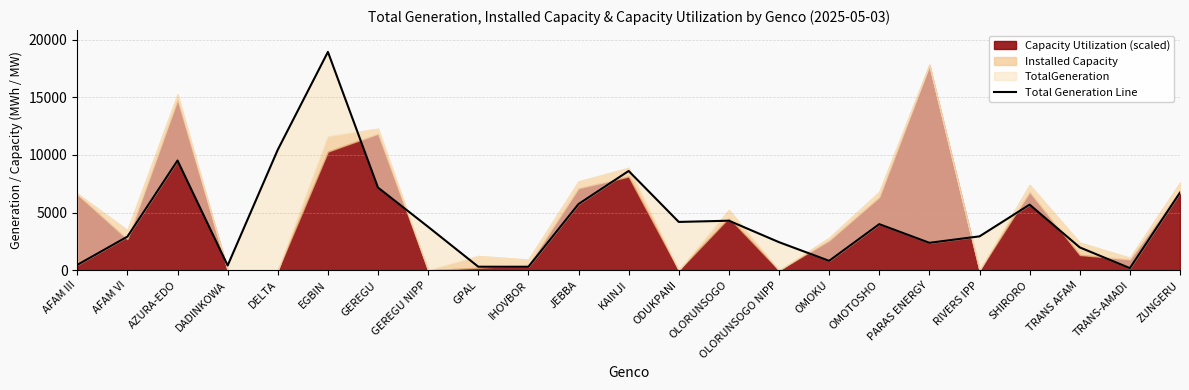

What is the difference between the maximum and minimum values?

18752.3